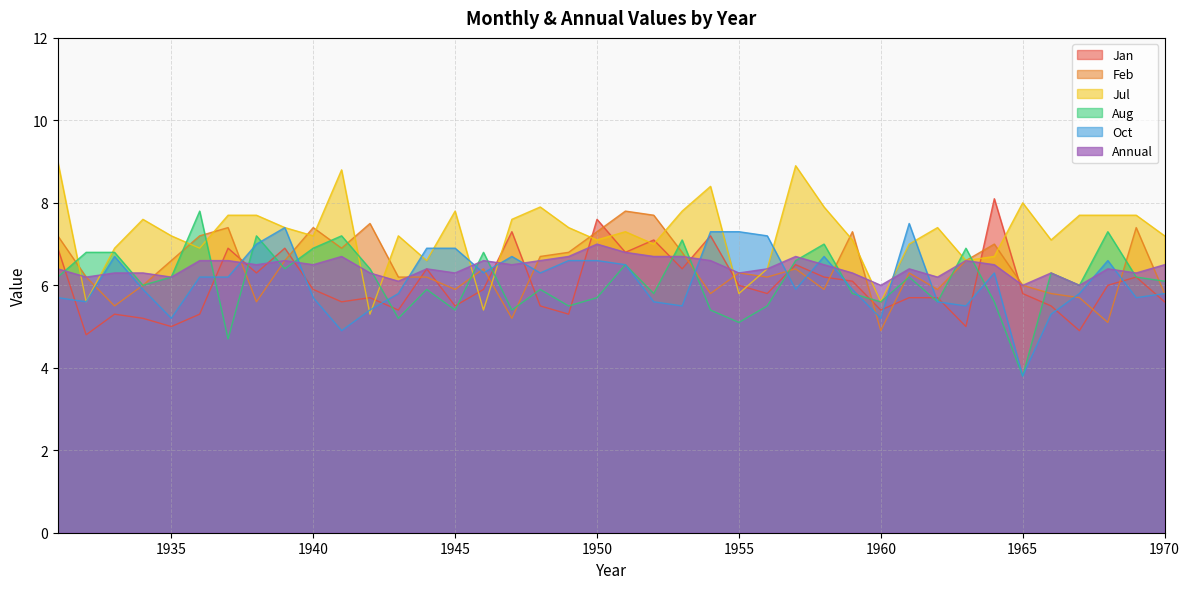

At which label does Oct first exceed 6?

1933